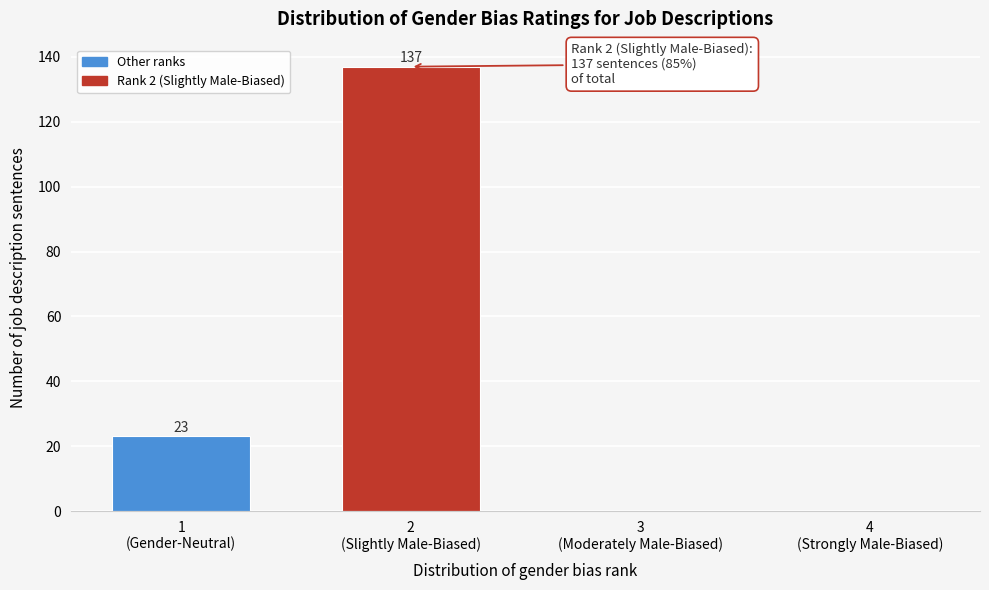

How many values are between 0 and 137?

4